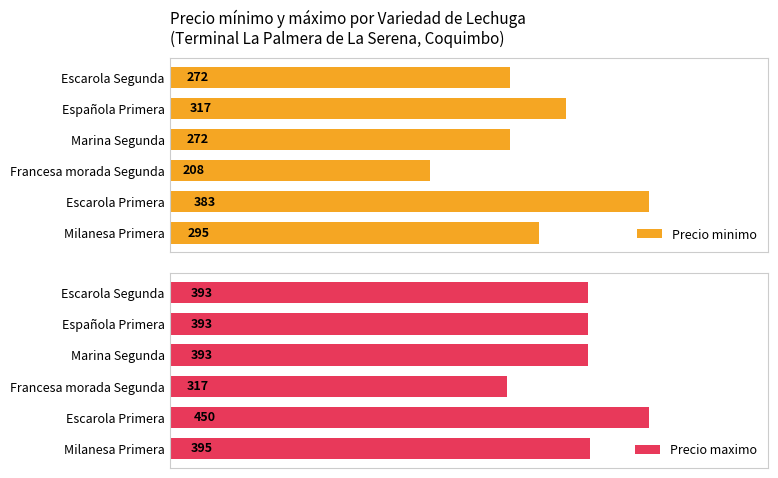

Where is Precio minimo nearest to the value 295?

Milanesa Primera